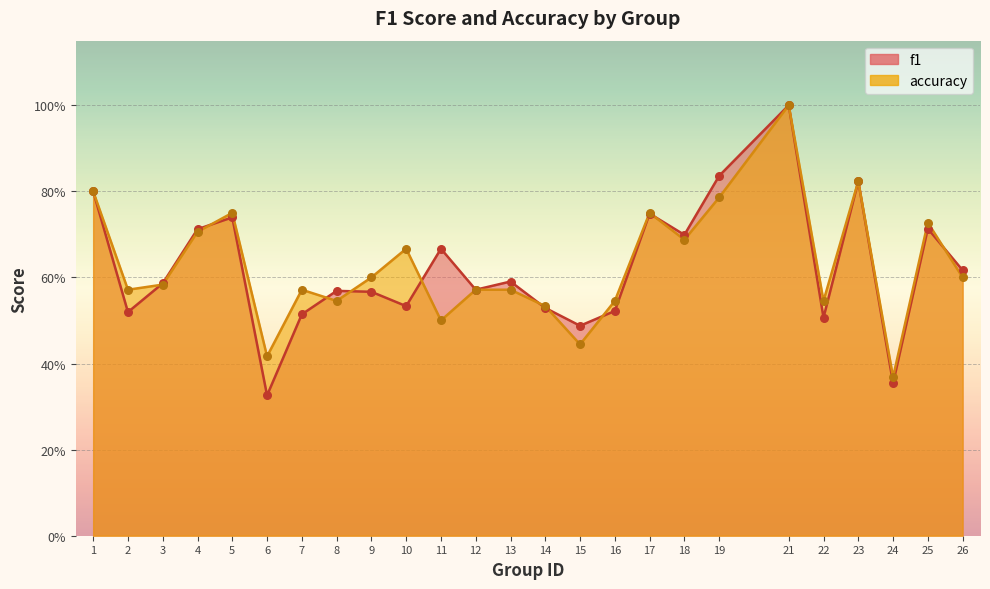

Which series contains the lowest Y value?

f1